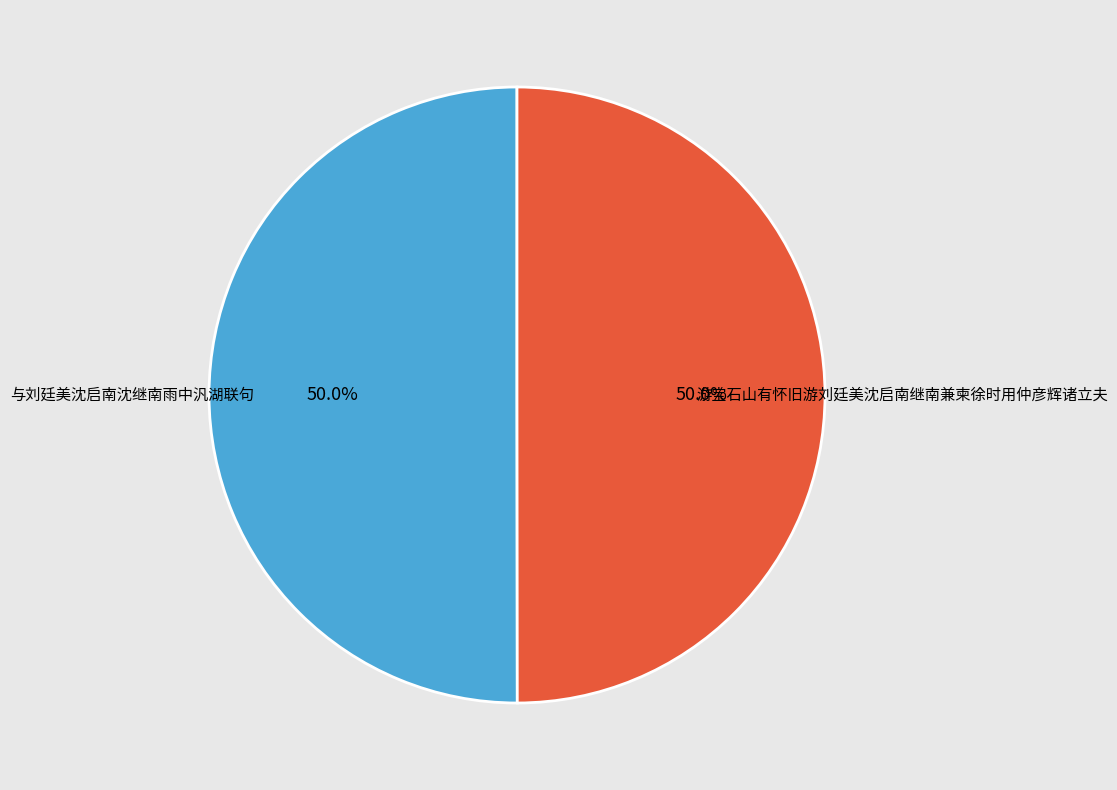

What is the ratio of the value at 游宝石山有怀旧游刘廷美沈启南继南兼柬徐时用仲彦辉诸立夫 to the value at 与刘廷美沈启南沈继南雨中汎湖联句?

1.0